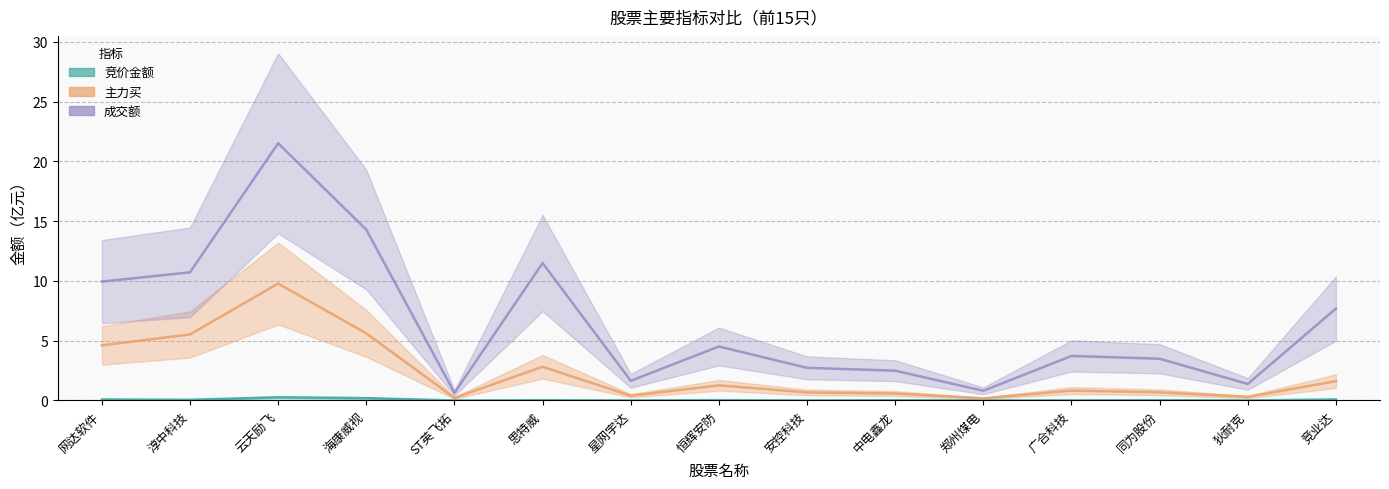

What is the maximum value shown in the chart?

21.5